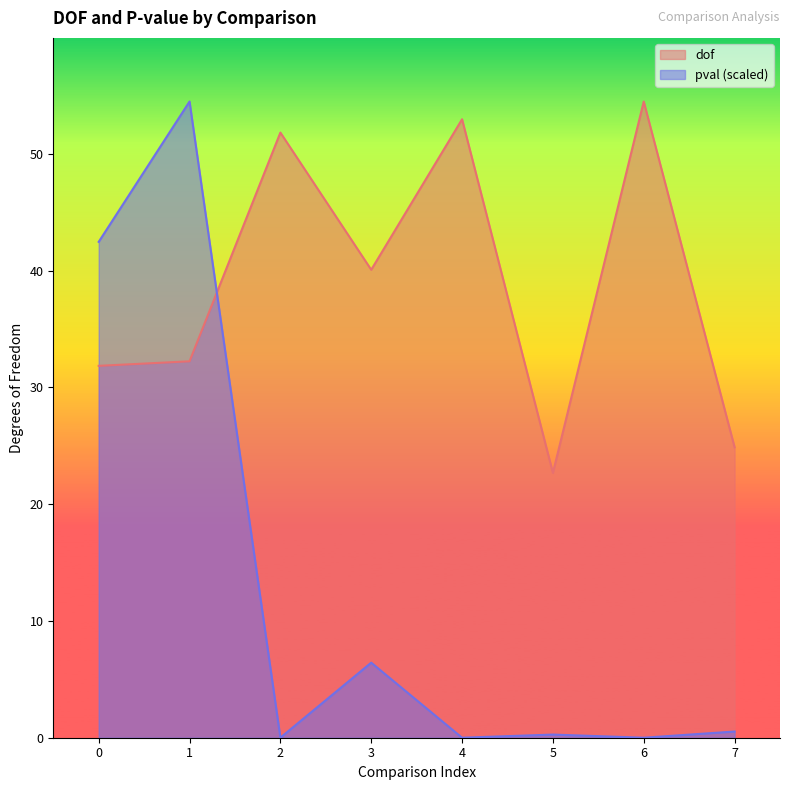

Rank the series by their average value, from lowest to highest.

pval (scaled), dof